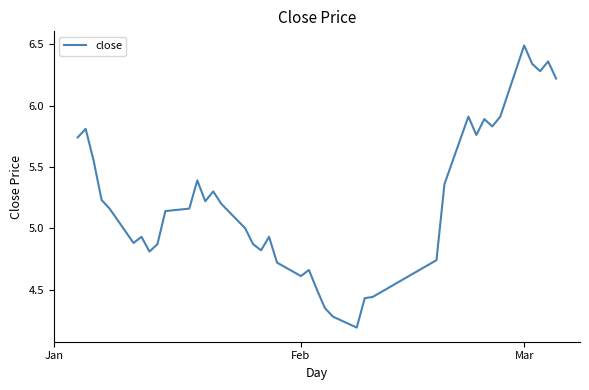

What is the smallest value displayed?

4.2